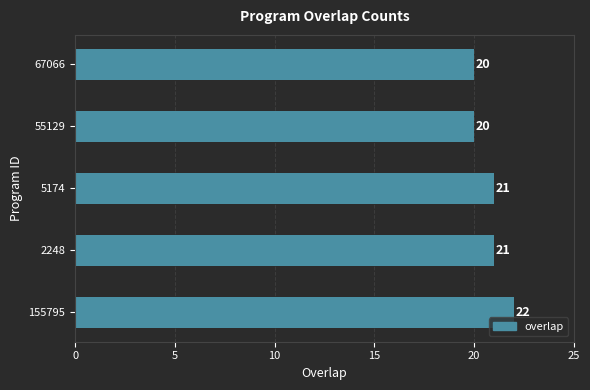

What is the greatest value displayed?

22